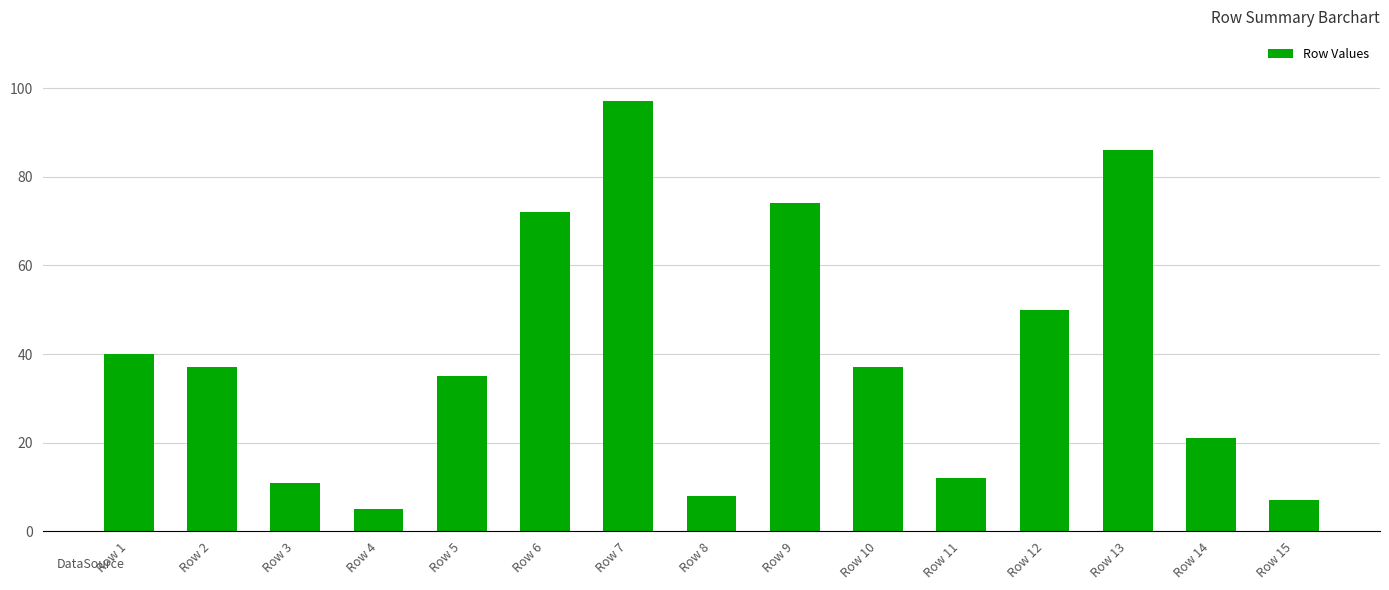

What is the difference between the second highest and minimum values?

81